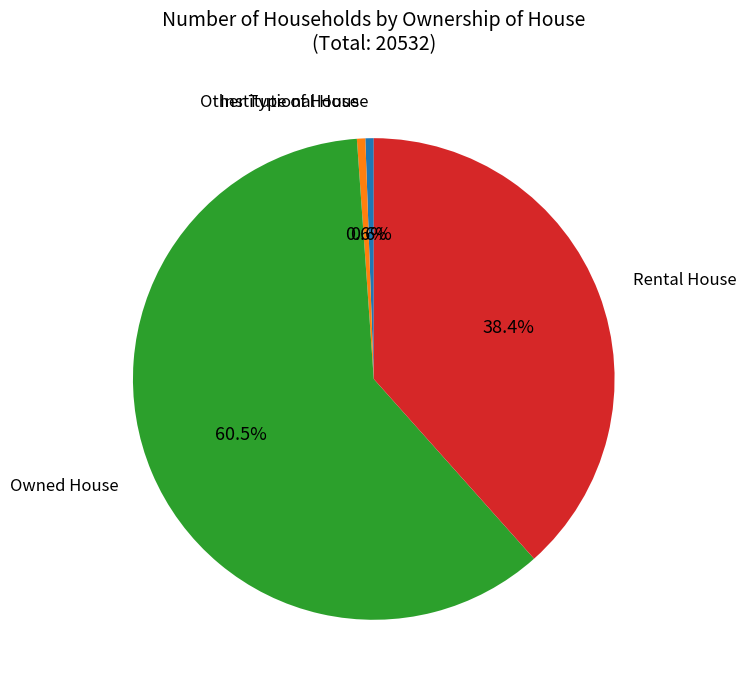

Is there any slice that represents more than half of the pie?

Yes